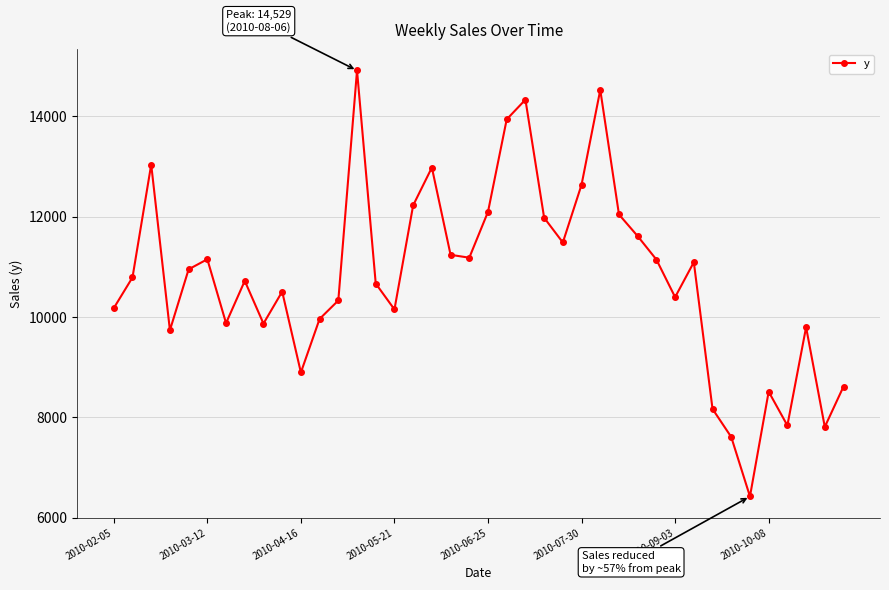

What is the smallest value displayed?

6421.5